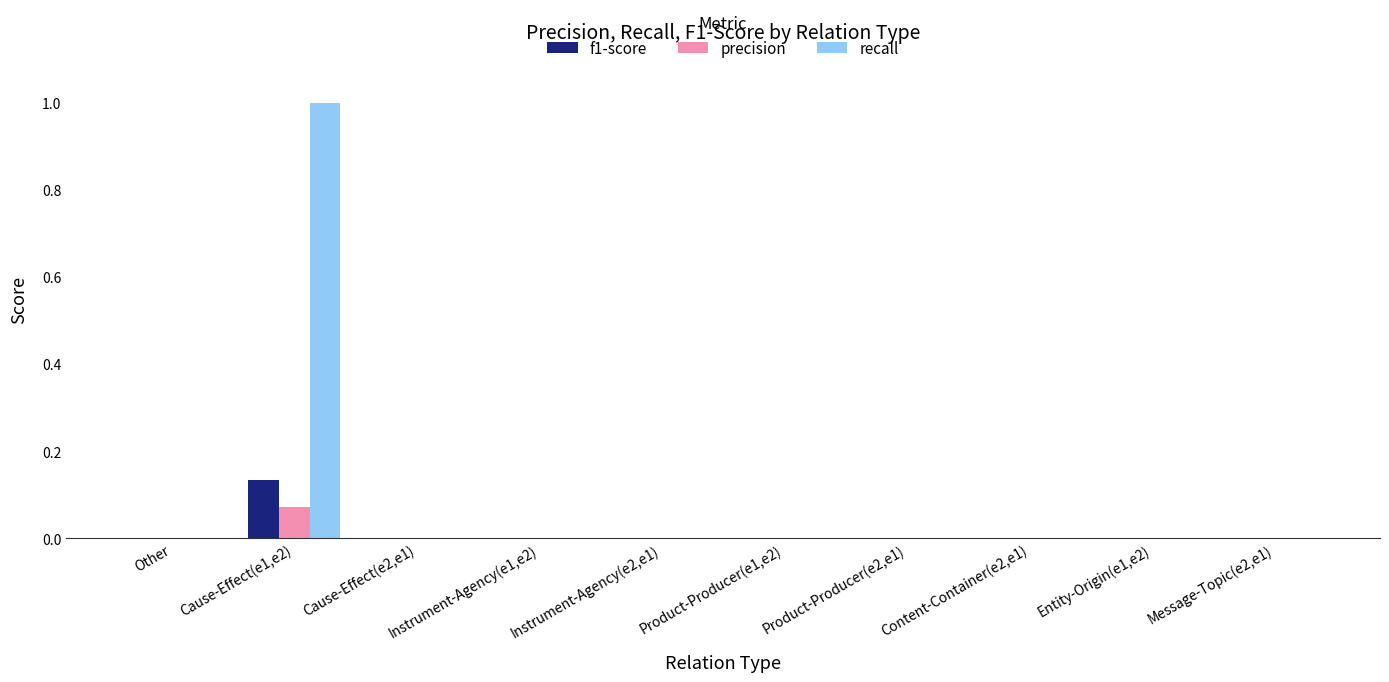

Which category has the highest value in the recall series?

Cause-Effect(e1,e2)